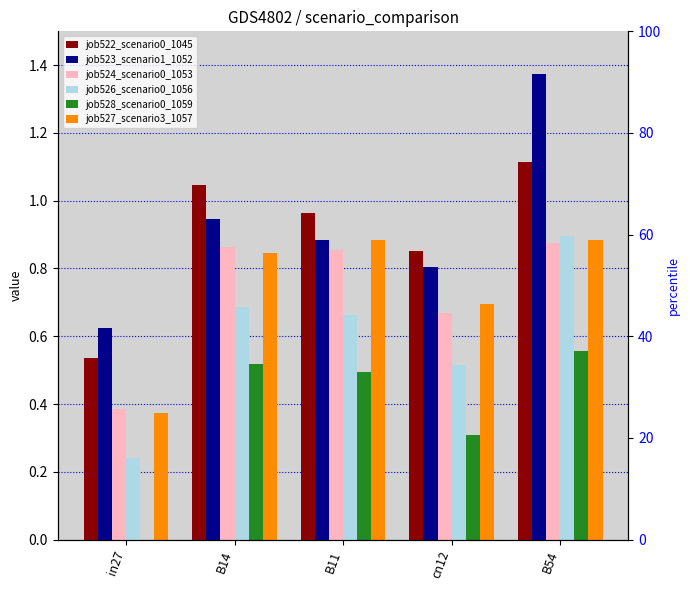

The job522_scenario0_1045 series shows 0.4 at B54. True or false?

False